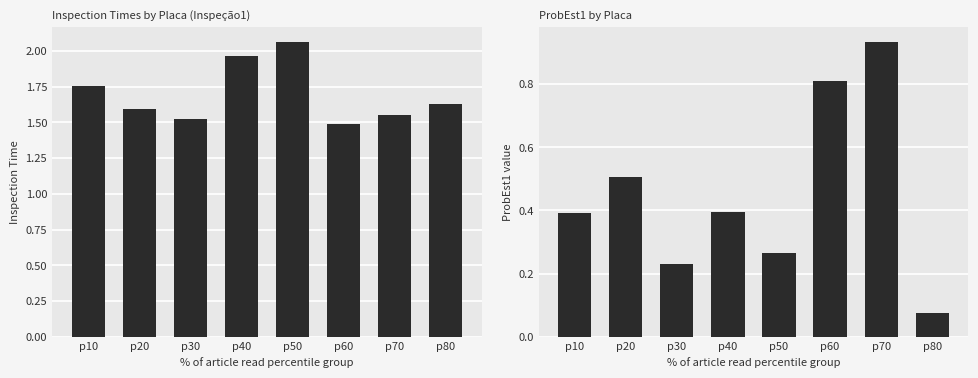

What is the sum of all Inspeção1 values?

13.6